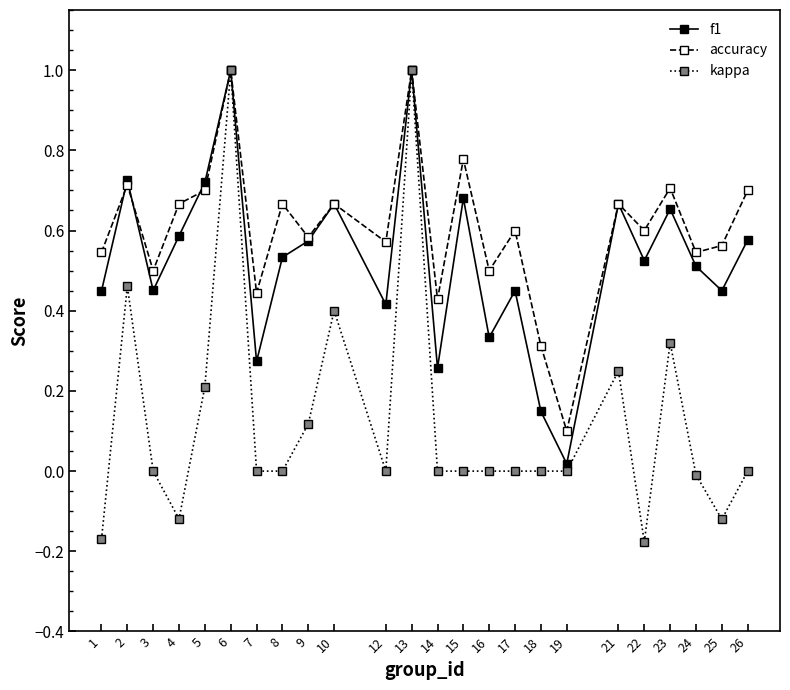

Rank the series by their average value, from lowest to highest.

kappa, f1, accuracy